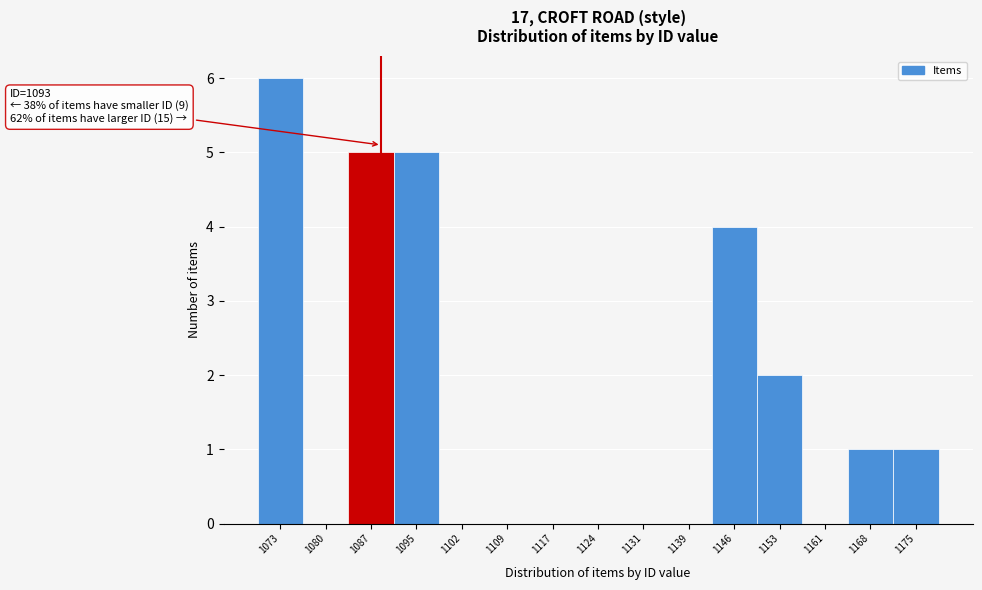

Reading right to left, list all the values displayed in this chart.

1175=1	1168=1	1161=0	1153=2	1146=4	1139=0	1131=0	1124=0	1117=0	1109=0	1102=0	1095=5	1087=5	1080=0	1073=6